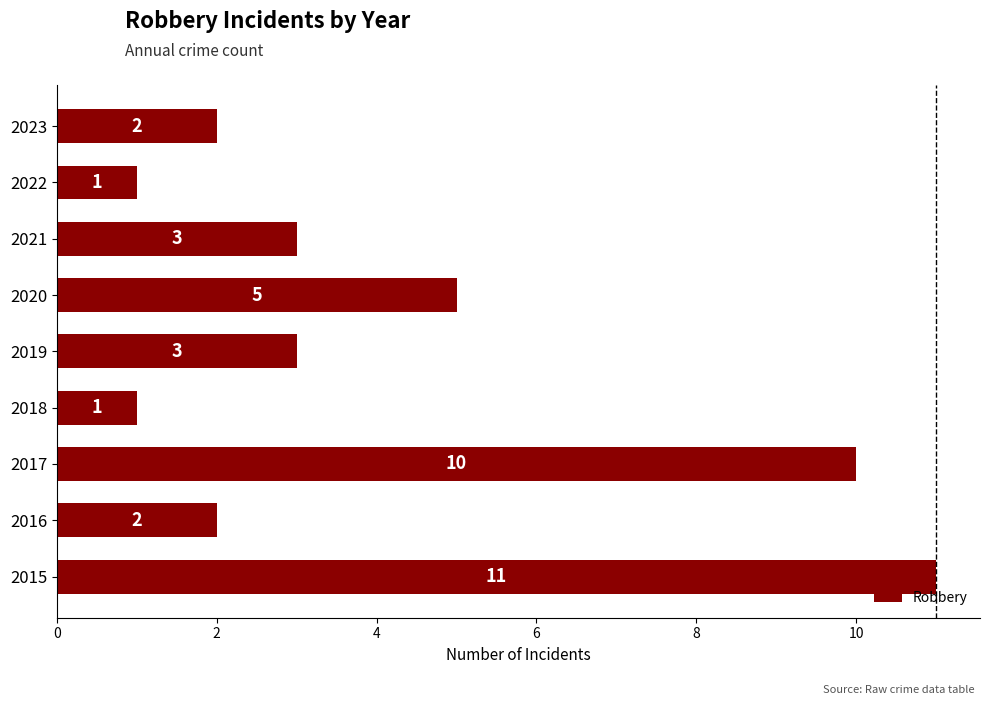

The chart shows a value of 2 at 2023. True or false?

True